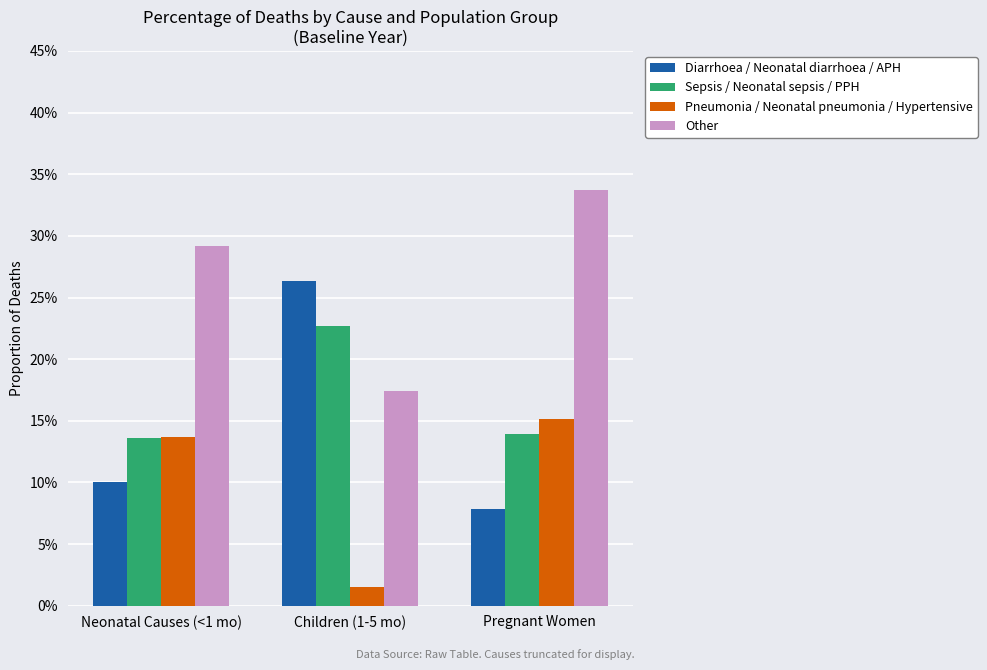

Are the bars grouped side by side (vs. stacked)?

Yes